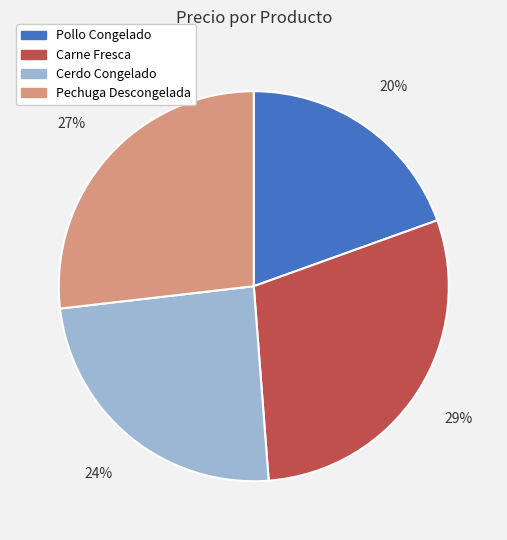

To the nearest percent, what portion does Pechuga Descongelada represent?

27%